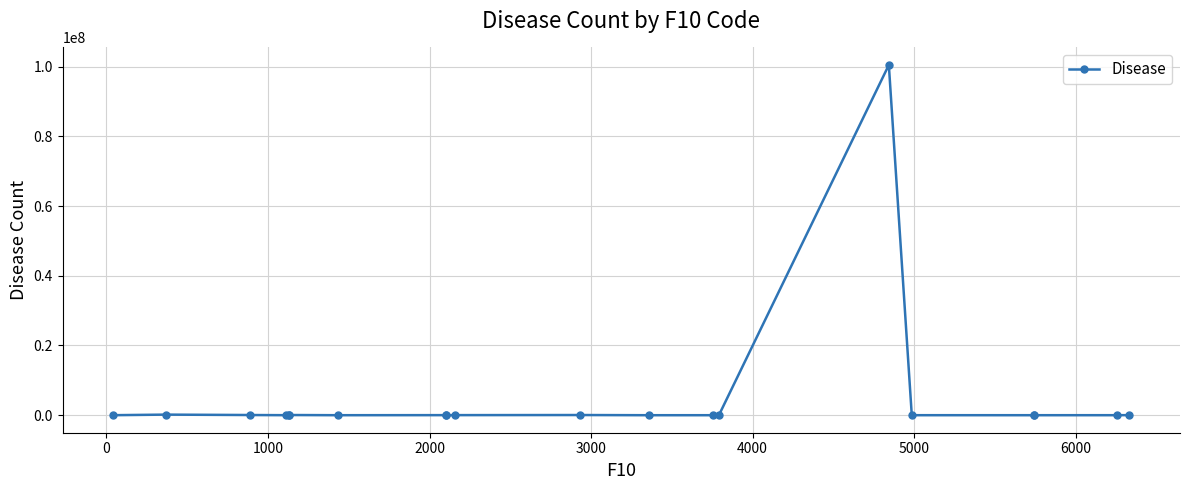

What is the sum of all values?

100941086